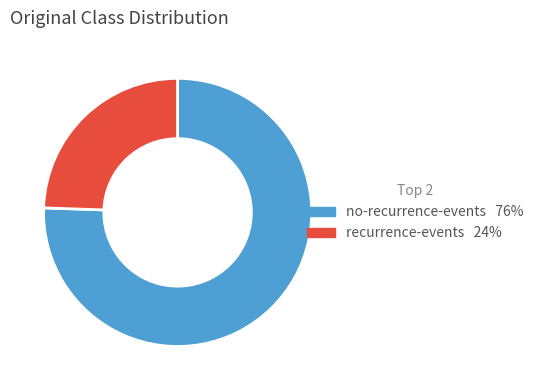

Do no-recurrence-events and recurrence-events together represent more than half of the pie?

Yes